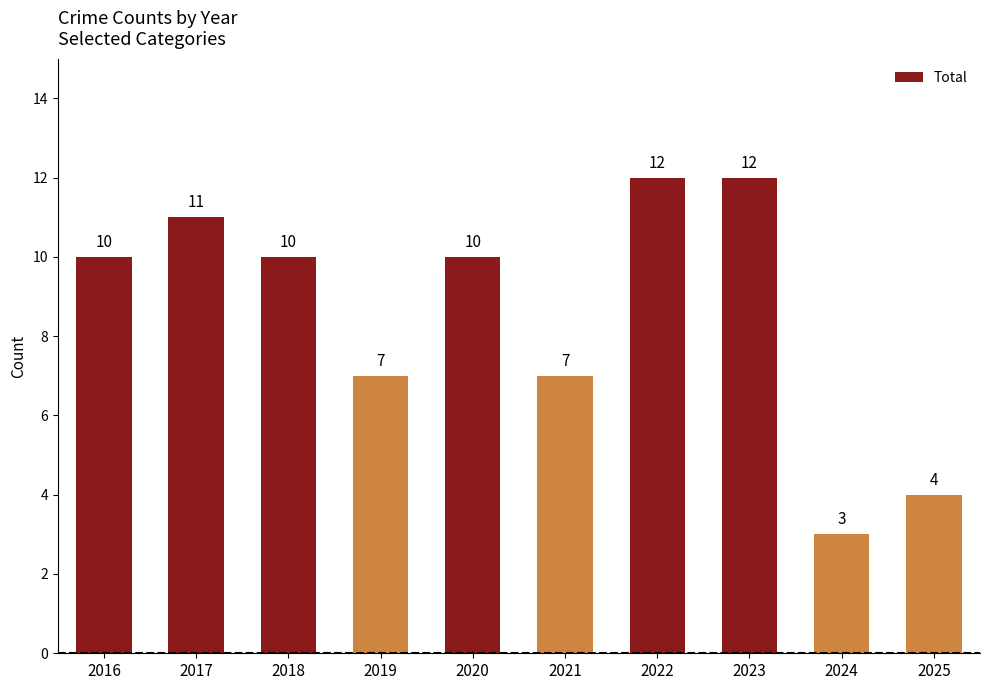

Reading left to right, transcribe all the data shown in this chart.

10	11	10	7	10	7	12	12	3	4